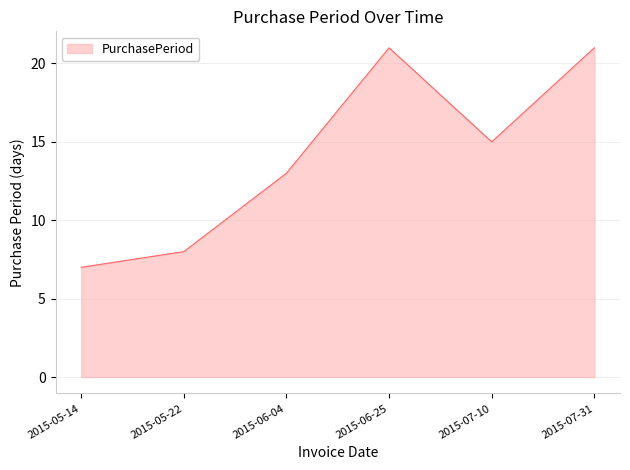

Which has a higher value, 2015-06-25 or 2015-06-04?

2015-06-25